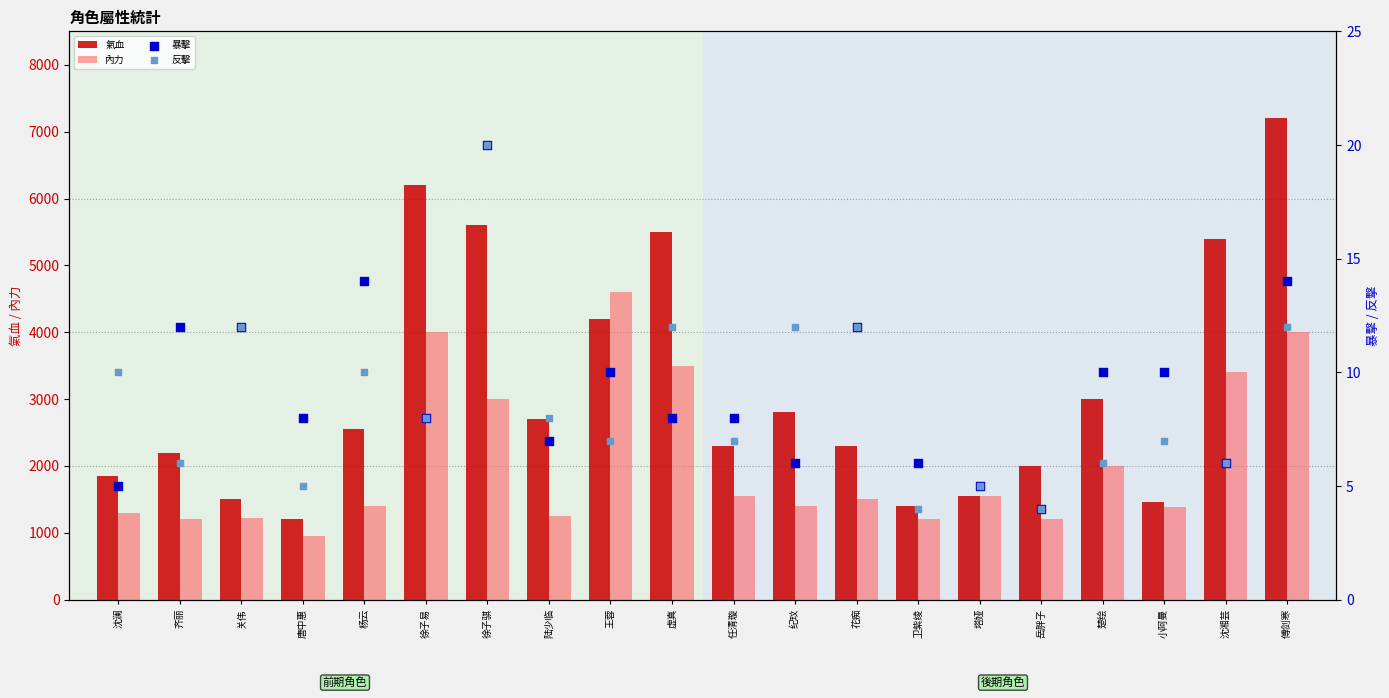

Which series reaches the minimum Y coordinate?

暴擊